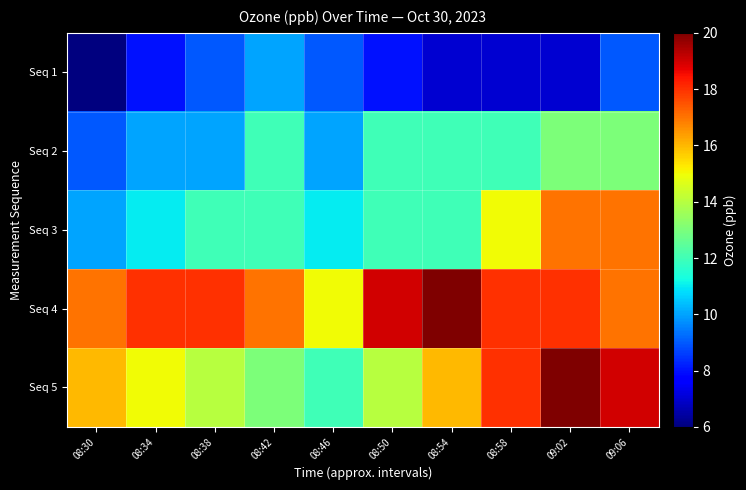

Which series has the largest total across all categories?

Seq 4